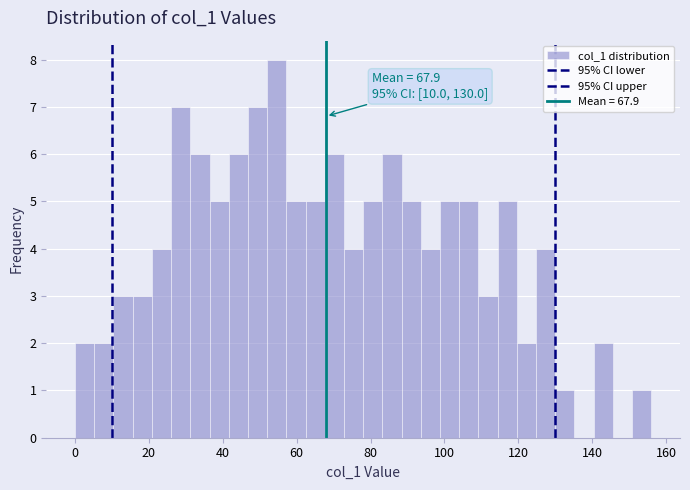

Around what value on the x-axis is the tallest bar? Give the approximate position of its centre, as read against the axis.

54